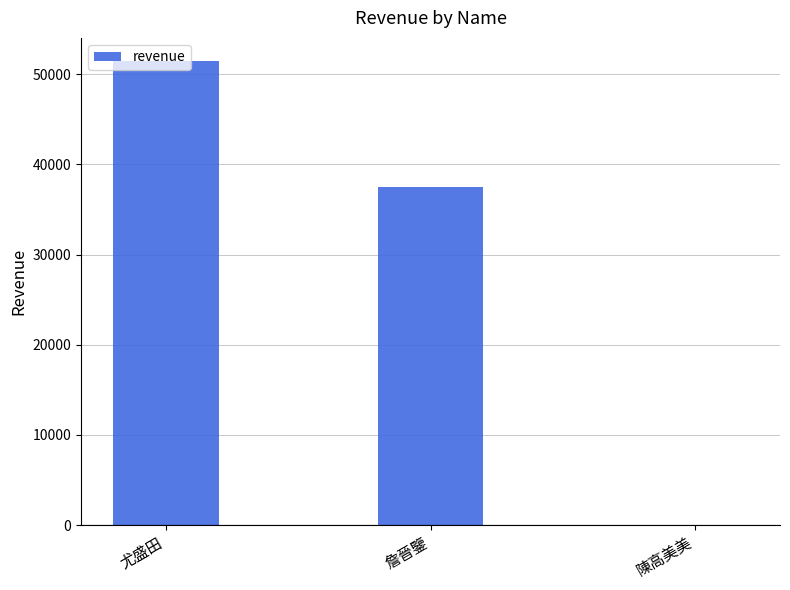

Which category has the highest value across all series?

尤盛田